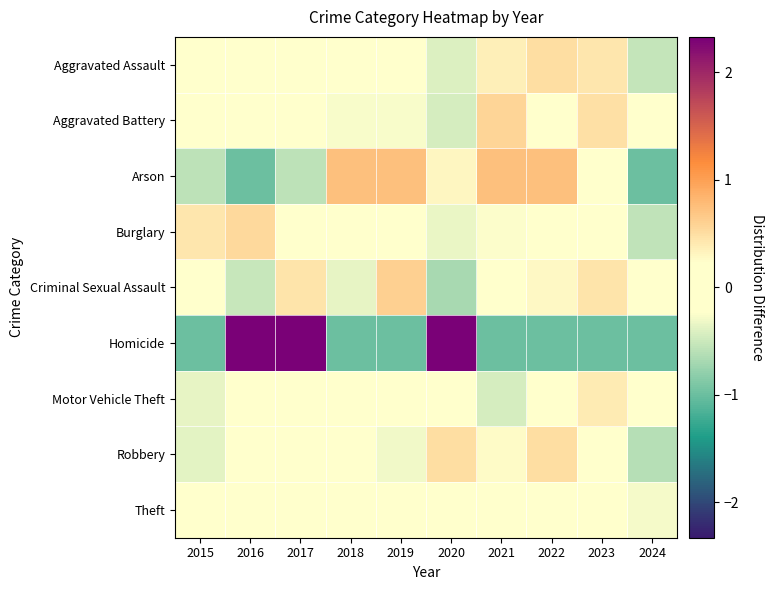

How many series are shown in this chart?

9